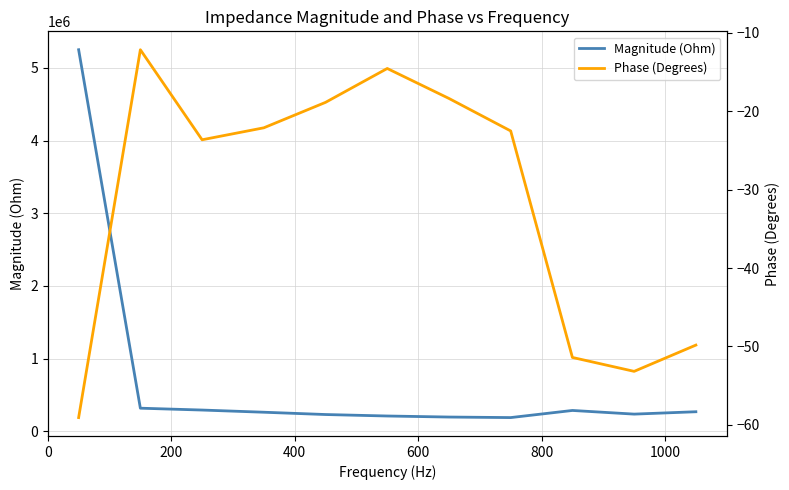

True or false: Magnitude (Ohm) and Phase (Degrees) intersect in this chart.

False